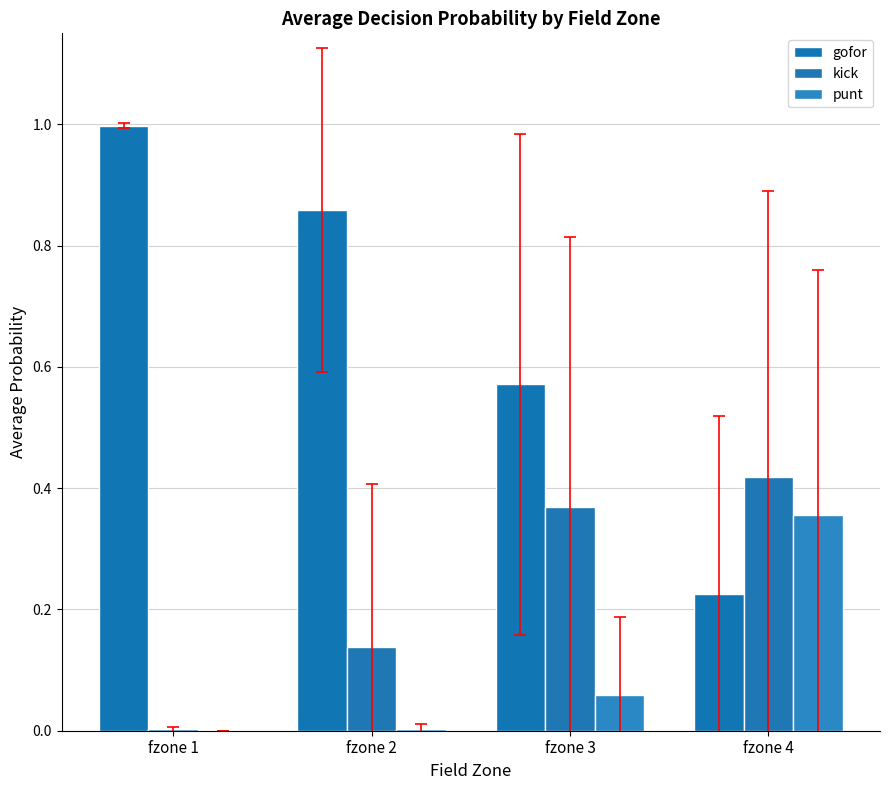

Which series has the largest total across all categories?

gofor